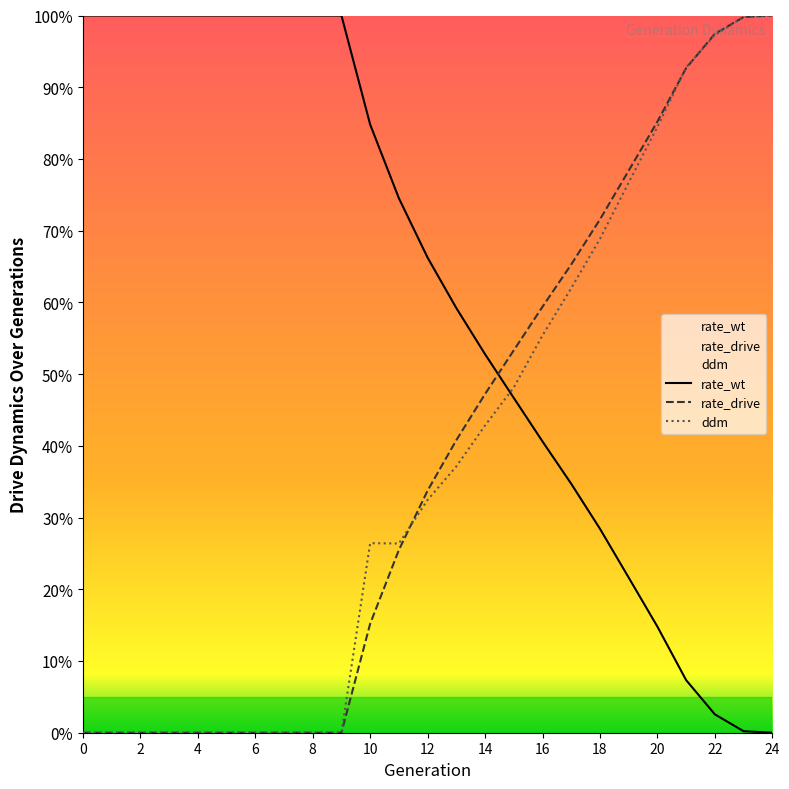

Rank the series by their maximum value, from lowest to highest.

rate_wt, rate_drive, ddm